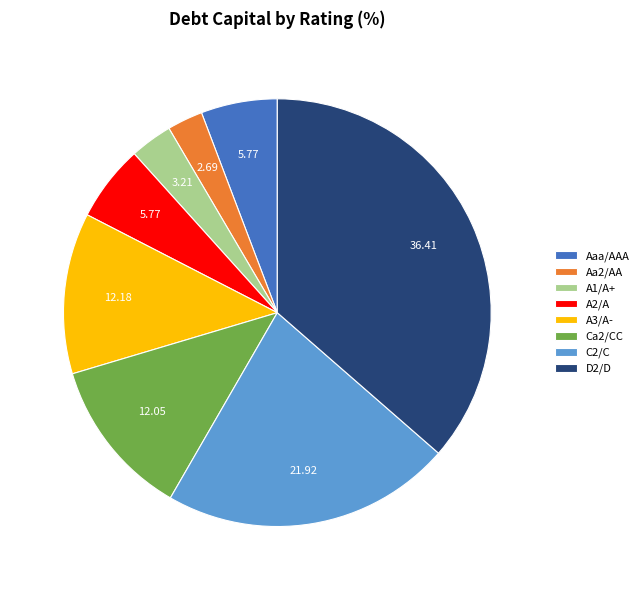

Combined, do D2/D and A1/A+ account for over 50%?

No